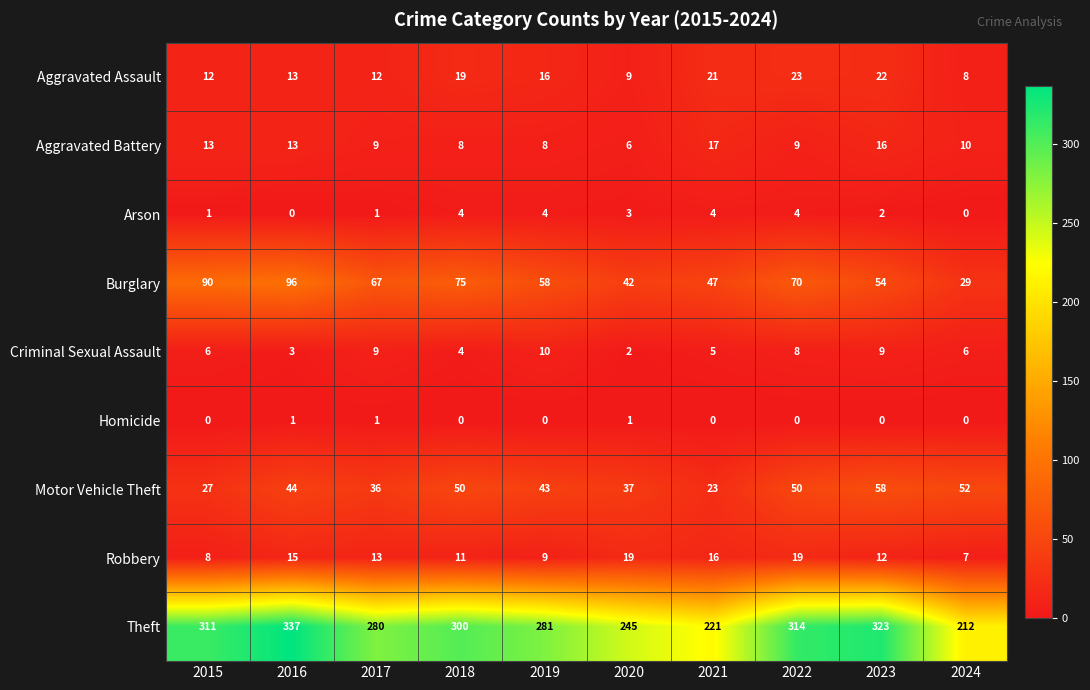

What value does the Arson series have at 2020?

3